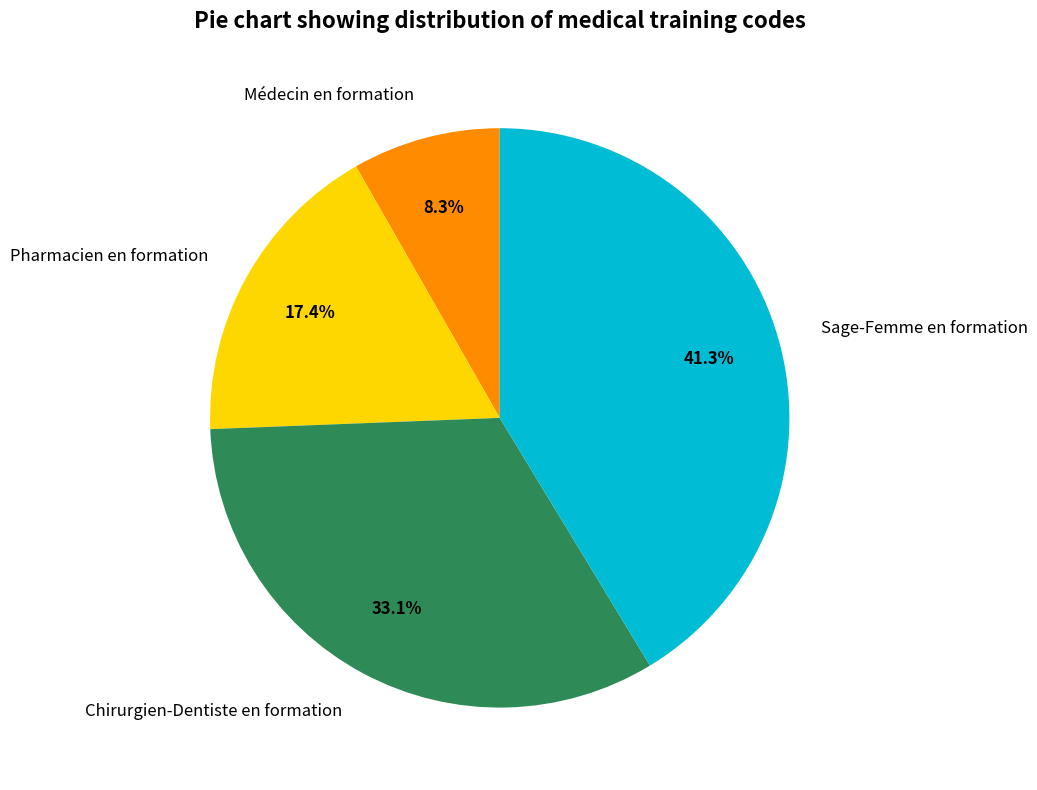

To the nearest percent, what percentage of the pie is Sage-Femme en formation?

41%